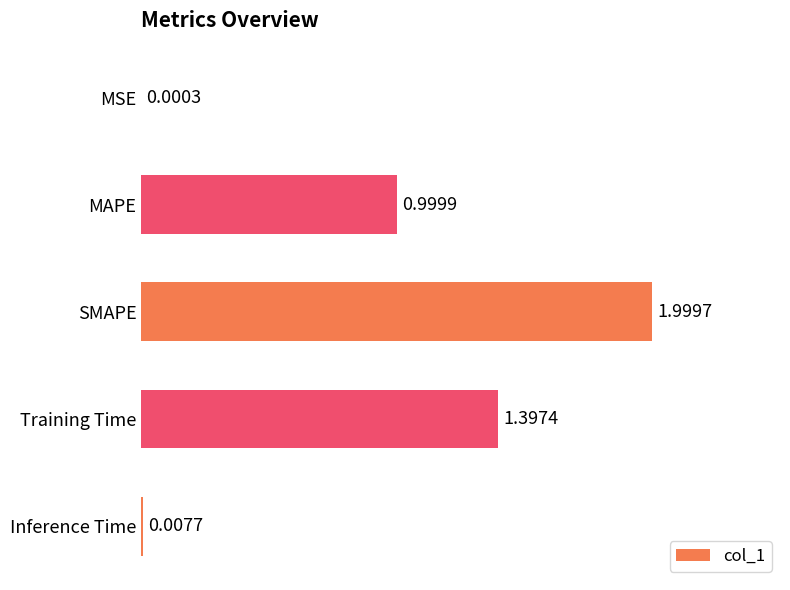

What is the sum of all values?

4.4